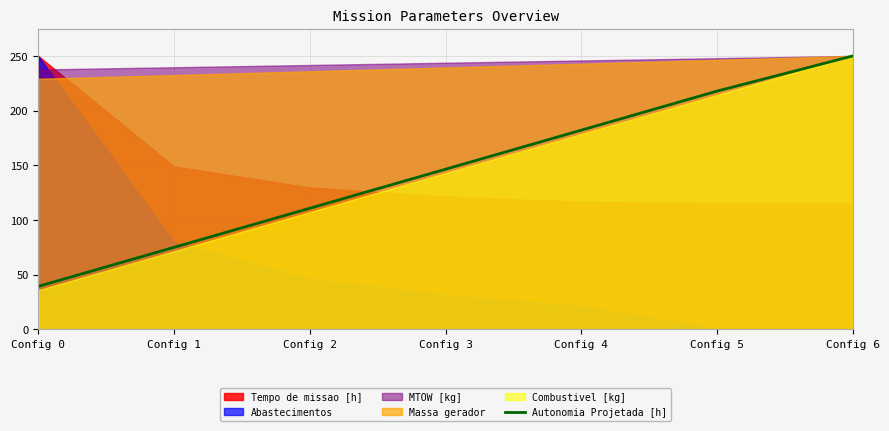

Does the chart display data point markers on the line(s)?

No